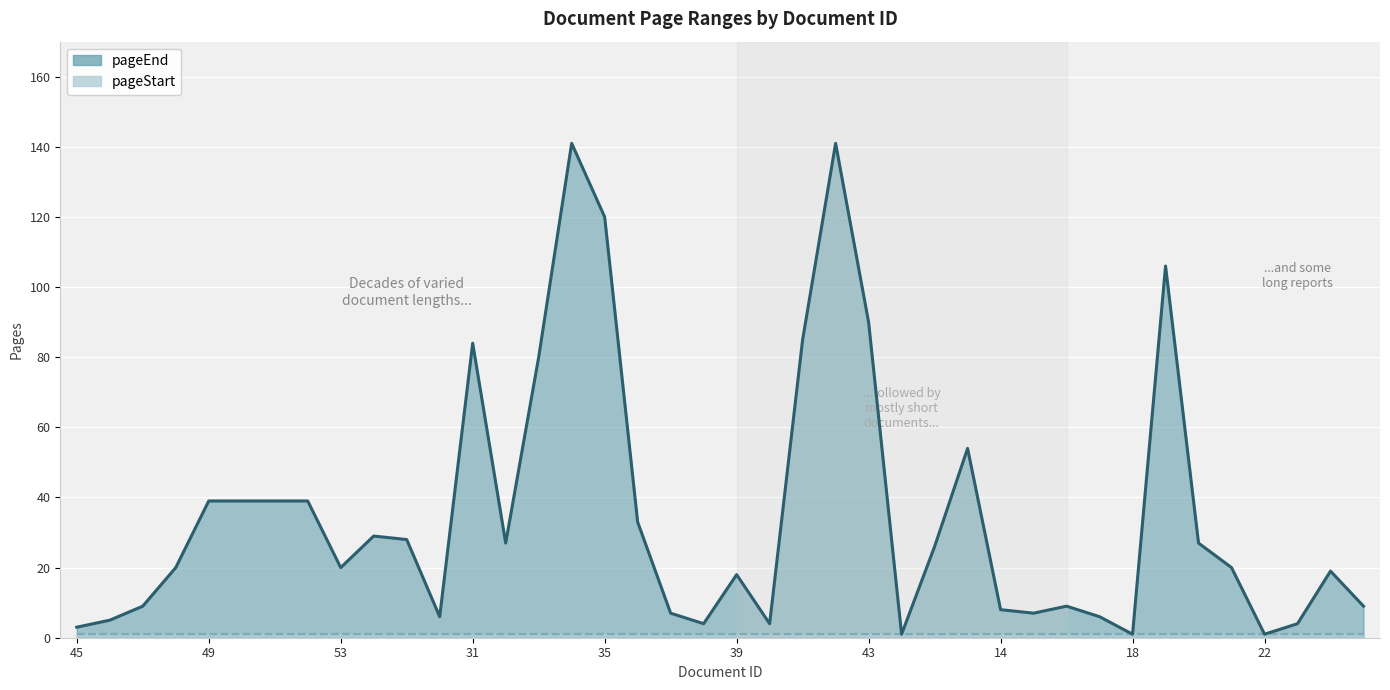

At 43, list the series in order from smallest to largest.

pageStart (line), pageEnd (line)